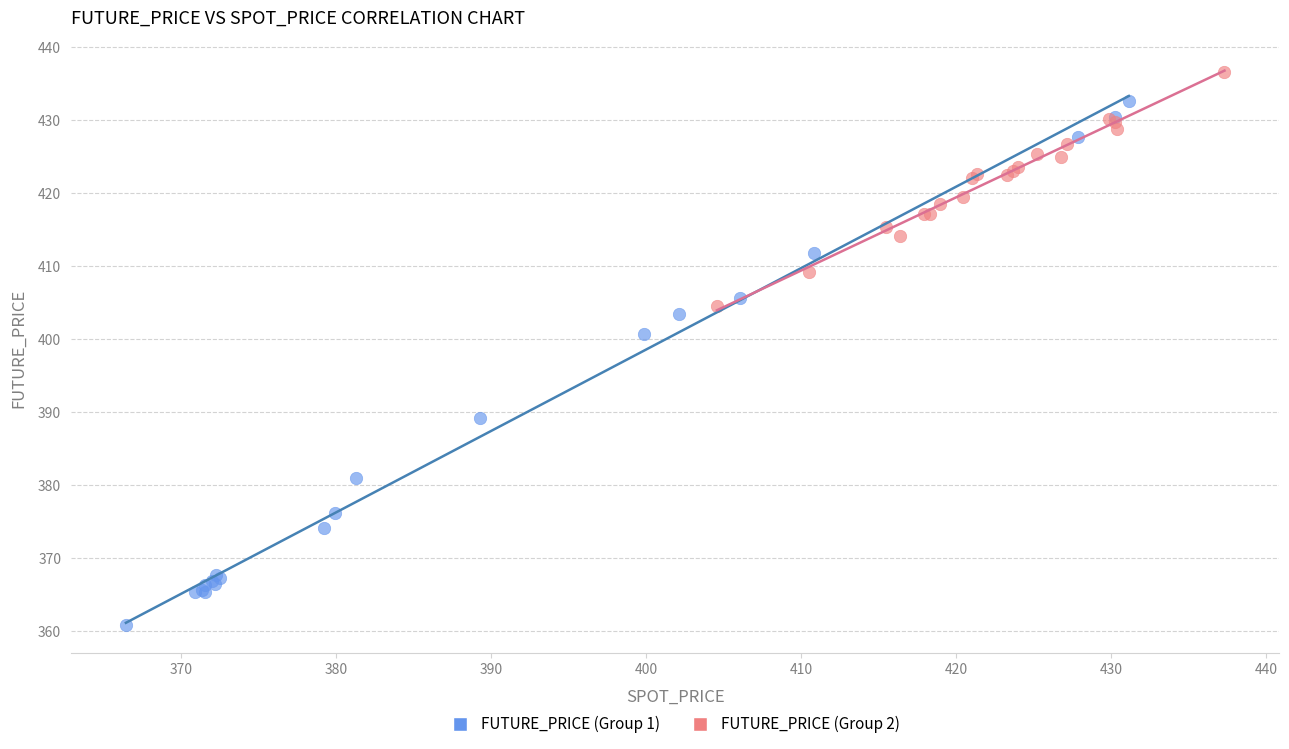

Which series contains the highest Y value?

FUTURE_PRICE (Group 2)